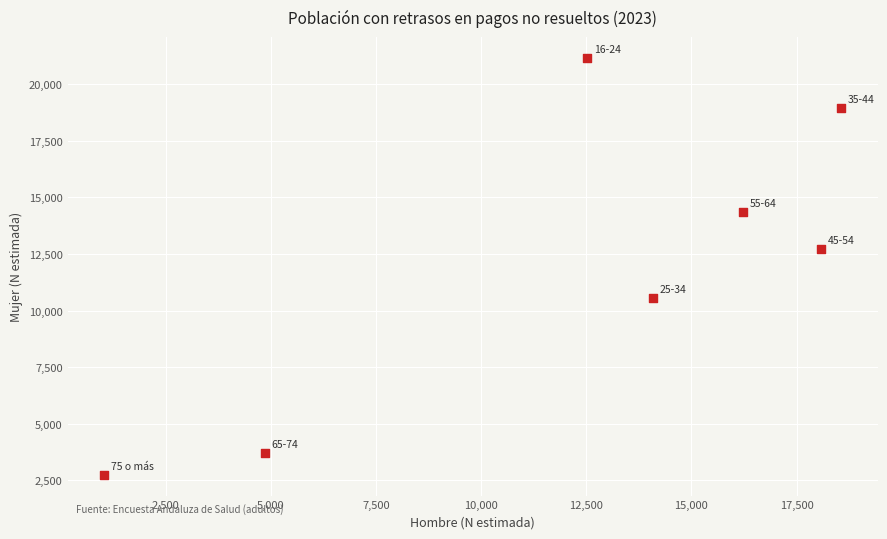

What Y value in the scatter plot is closest to 11956?

12740